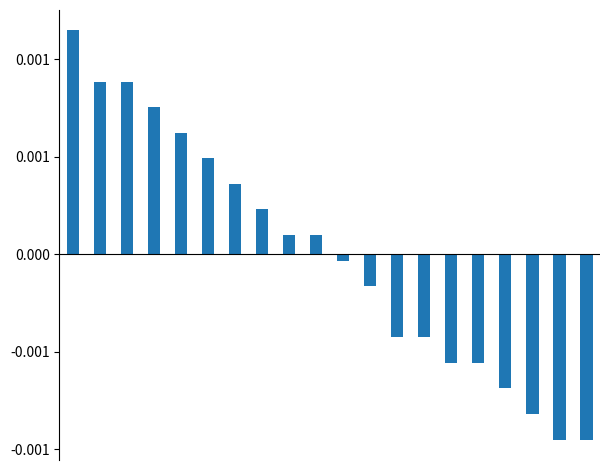

Is the value of termsummary at 2 greater than the value of lasttermcum at 16?

Yes